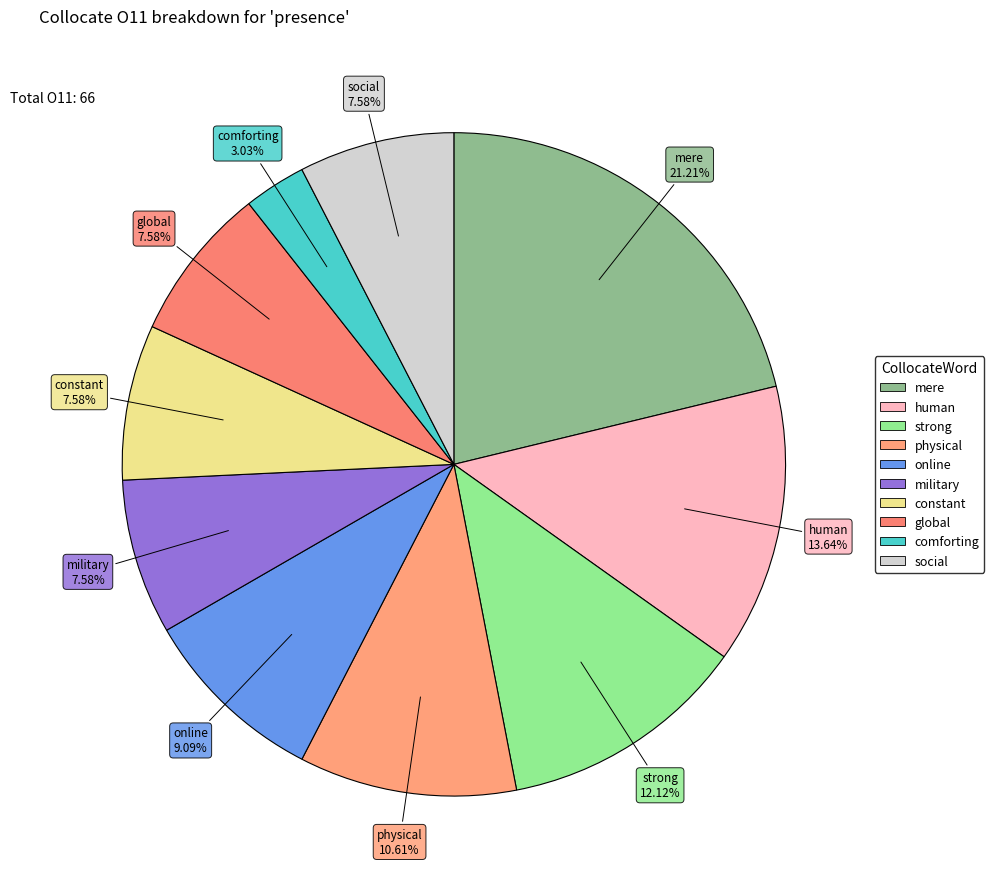

Is there any slice that represents more than half of the pie?

No